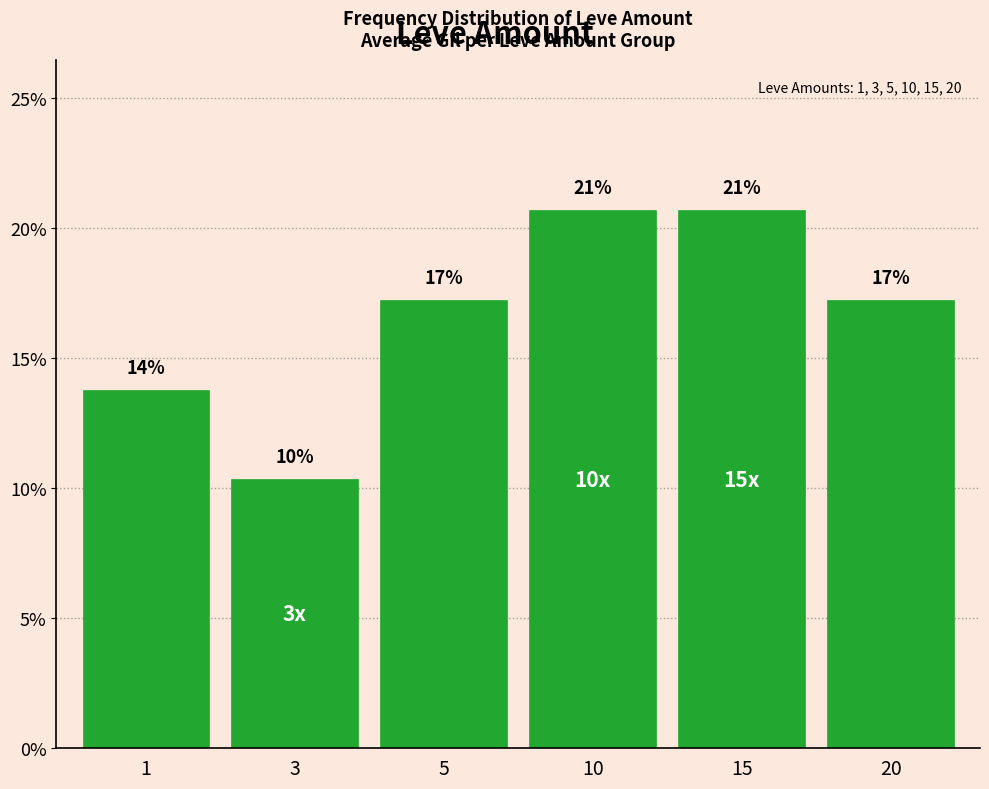

How many bars are there in total?

6